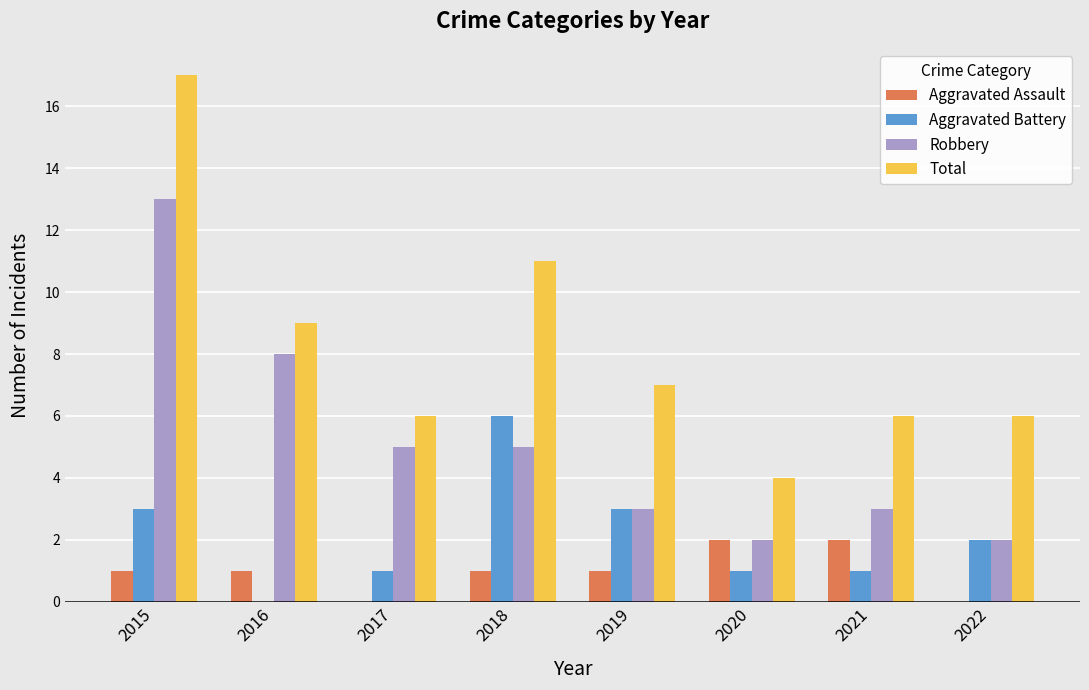

Is it true that Aggravated Assault equals 1 at 2015?

True